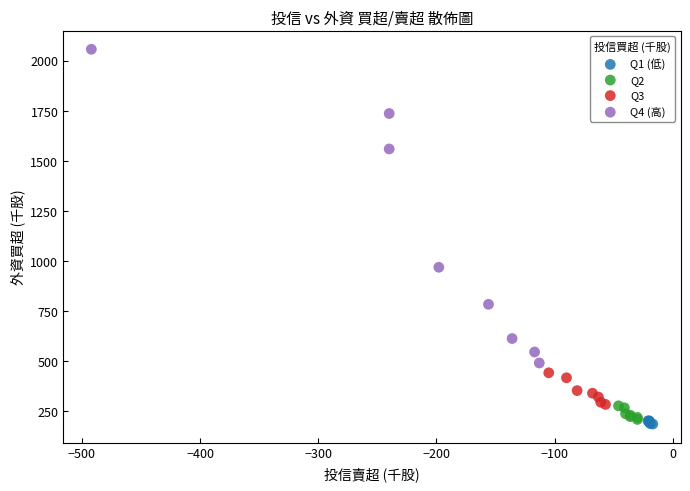

Which series has the largest Y range (max minus min)?

Q4 (高)